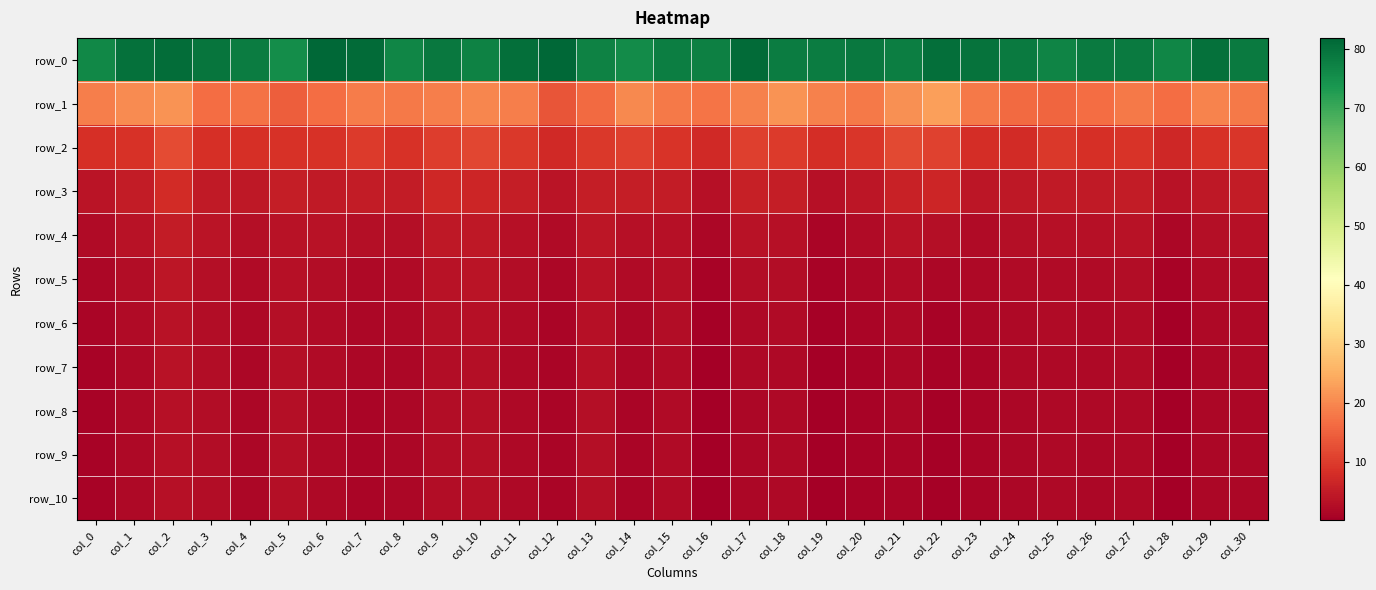

Reading left to right, extract all data points from this chart.

row_0: 76.2	80.1	80.7	79.6	78.3	75.3	81.9	81.1	76.8	79.0	77.4	80.4	81.8	77.3	75.7	77.8	77.6	81.1	78.3	78.2	78.8	77.8	80.4	79.8	78.7	76.9	78.6	78.7	76.6	80.2	78.7
row_1: 18.8	20.2	21.4	16.7	17.2	14.8	16.5	18.4	18.0	18.6	19.6	18.6	13.4	16.3	20.0	18.0	17.4	19.0	21.3	19.2	18.2	21.2	22.9	18.0	16.3	15.5	16.4	18.0	16.7	19.4	18.2
row_2: 8.1	8.4	12.0	8.1	8.3	8.6	8.4	9.7	8.4	10.2	11.4	9.4	7.1	9.6	10.5	9.0	7.2	10.6	9.7	7.8	9.2	11.6	10.9	7.9	7.5	9.5	8.3	8.9	6.9	8.6	9.1
row_3: 3.8	4.9	7.5	4.8	4.3	5.3	4.6	4.9	5.1	6.8	6.5	5.2	3.8	5.5	5.5	5.1	3.1	5.7	5.3	3.2	4.0	5.9	6.5	3.9	4.3	4.8	4.8	5.1	3.5	4.5	4.9
row_4: 2.2	3.3	5.0	3.7	2.7	3.6	3.3	2.7	2.8	4.5	4.5	3.2	2.2	3.9	3.0	3.2	1.5	3.5	3.2	1.3	2.1	3.4	2.6	2.2	2.9	3.1	2.9	3.3	1.4	2.7	3.0
row_5: 1.5	2.5	4.0	2.8	2.0	3.1	2.6	1.9	2.0	3.4	3.6	2.4	1.6	3.4	2.0	2.6	0.8	2.4	2.5	0.7	1.4	2.3	1.4	1.7	2.2	2.2	2.3	2.5	0.7	2.0	2.2
row_6: 1.1	2.1	3.5	2.6	1.7	2.9	2.3	1.6	1.8	2.9	3.1	2.0	1.3	3.1	1.6	2.4	0.5	1.9	2.1	0.4	1.1	1.8	1.0	1.4	1.9	2.0	1.9	2.2	0.3	1.7	1.9
row_7: 1.0	1.9	3.3	2.4	1.6	2.8	2.1	1.4	1.6	2.6	2.9	1.8	1.2	3.0	1.4	2.3	0.4	1.7	2.0	0.3	0.9	1.5	0.7	1.2	1.7	1.9	1.7	2.0	0.2	1.5	1.7
row_8: 0.9	1.8	3.2	2.4	1.5	2.7	1.9	1.3	1.5	2.5	2.8	1.7	1.1	2.9	1.3	2.2	0.3	1.6	1.9	0.3	0.8	1.4	0.6	1.1	1.7	1.8	1.7	1.9	0.1	1.4	1.6
row_9: 0.8	1.8	3.2	2.3	1.5	2.7	1.9	1.3	1.5	2.4	2.7	1.7	1.1	2.8	1.3	2.2	0.3	1.5	1.8	0.2	0.7	1.3	0.6	1.1	1.6	1.8	1.7	1.9	0.1	1.4	1.6
row_10: 0.8	1.8	3.2	2.3	1.5	2.7	1.9	1.3	1.5	2.4	2.7	1.7	1.1	2.8	1.2	2.2	0.3	1.5	1.8	0.2	0.7	1.3	0.6	1.1	1.6	1.8	1.6	1.9	0.1	1.4	1.6